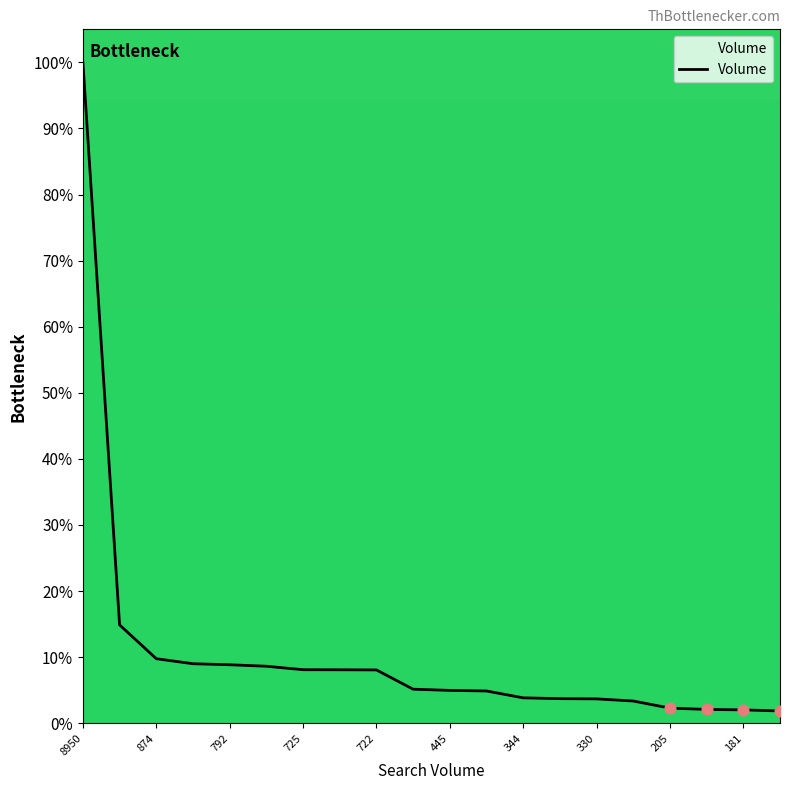

What is the maximum value shown in the chart?

100.0